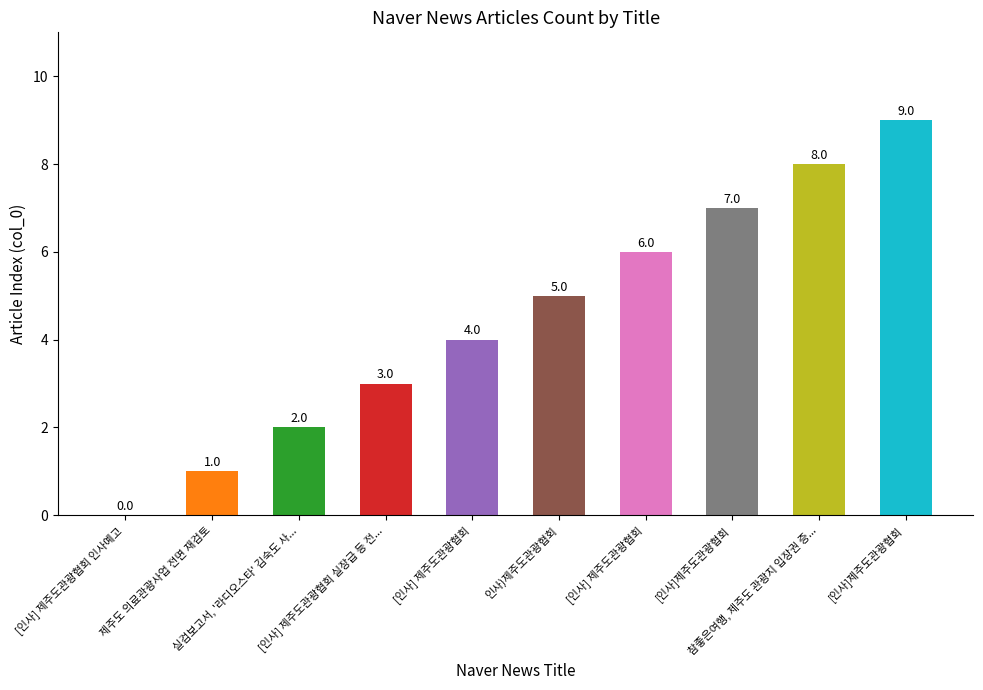

What is the greatest value displayed?

9